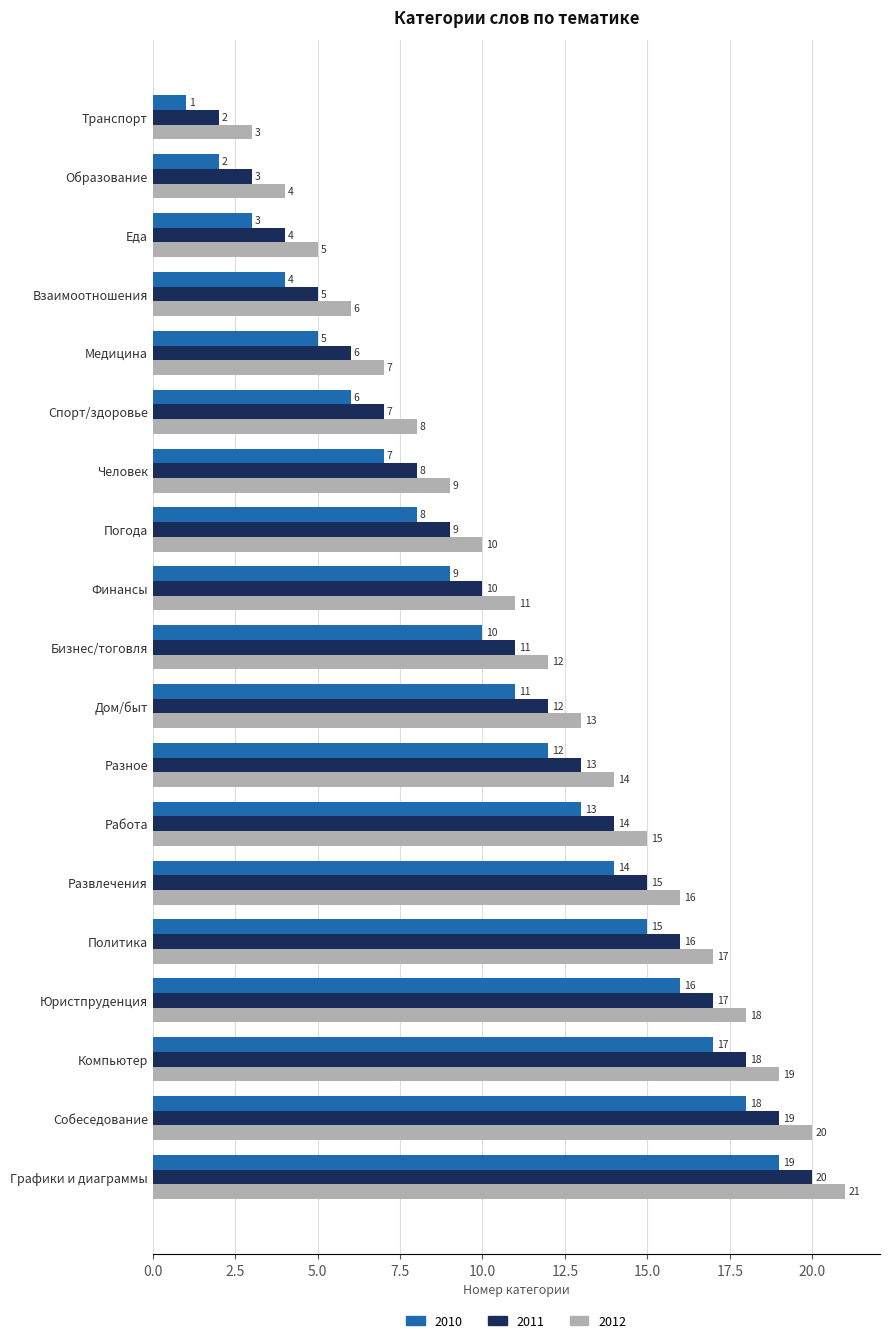

What is the average value of the 2010 series?

10